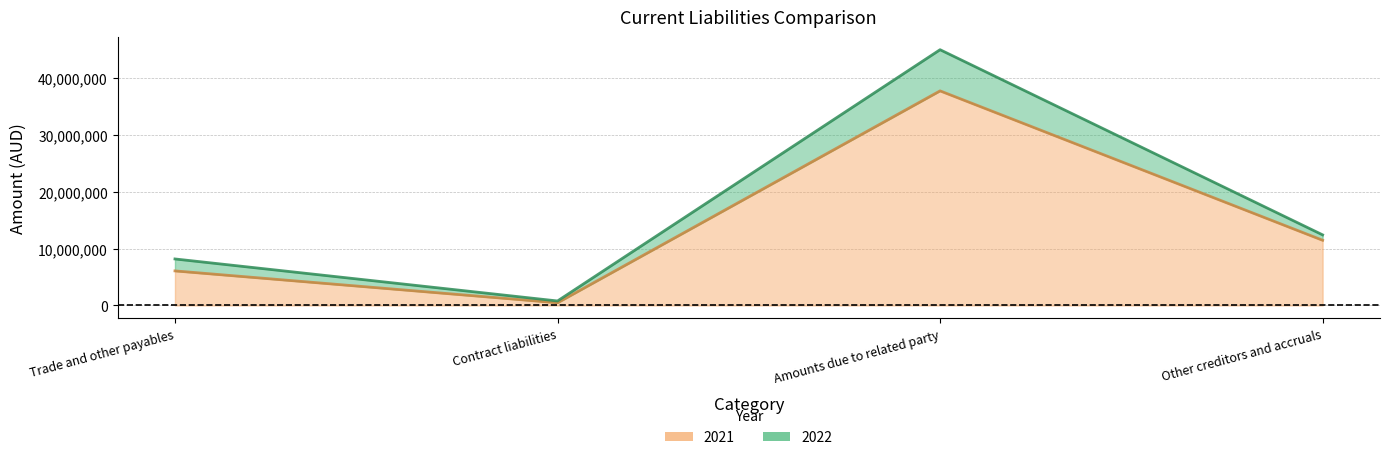

Reading left to right, what are all the values shown in this chart?

2022: 8166254	785740	44920374	12398770
2021: 6067584	471416	37688849	11449799